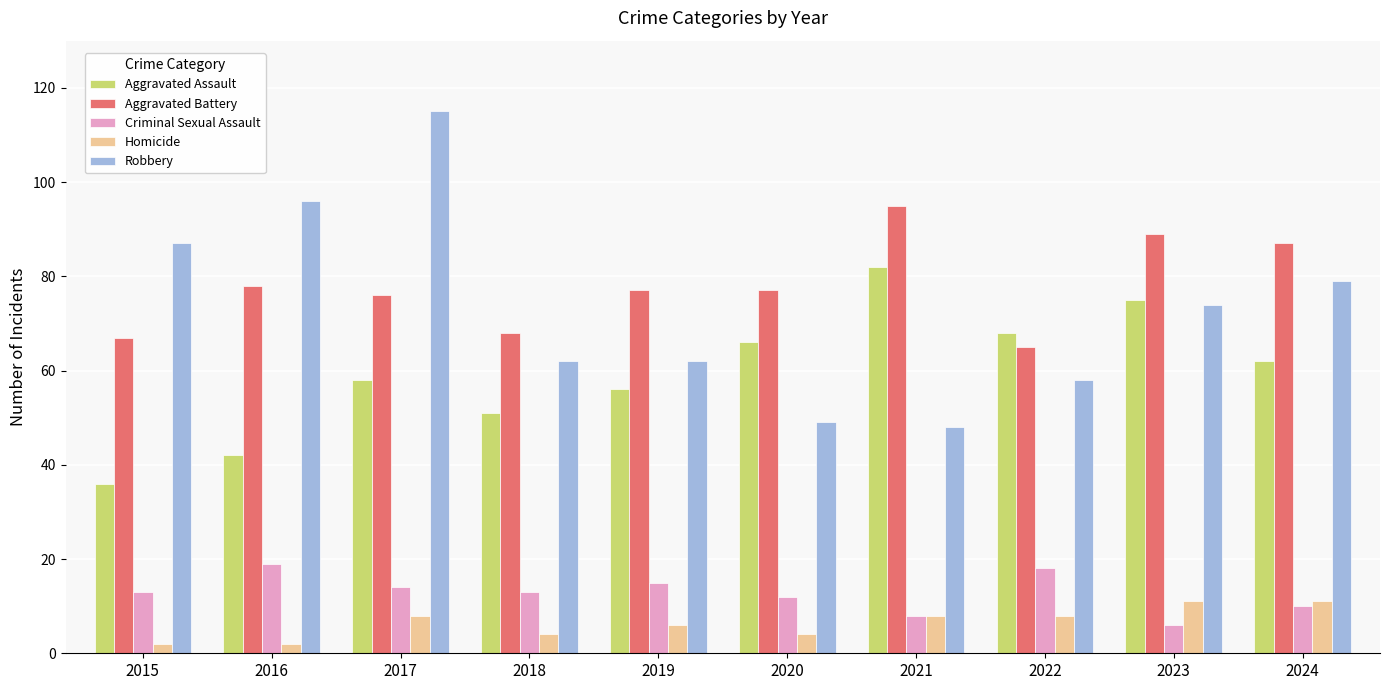

Are the bars grouped side by side (vs. stacked)?

Yes